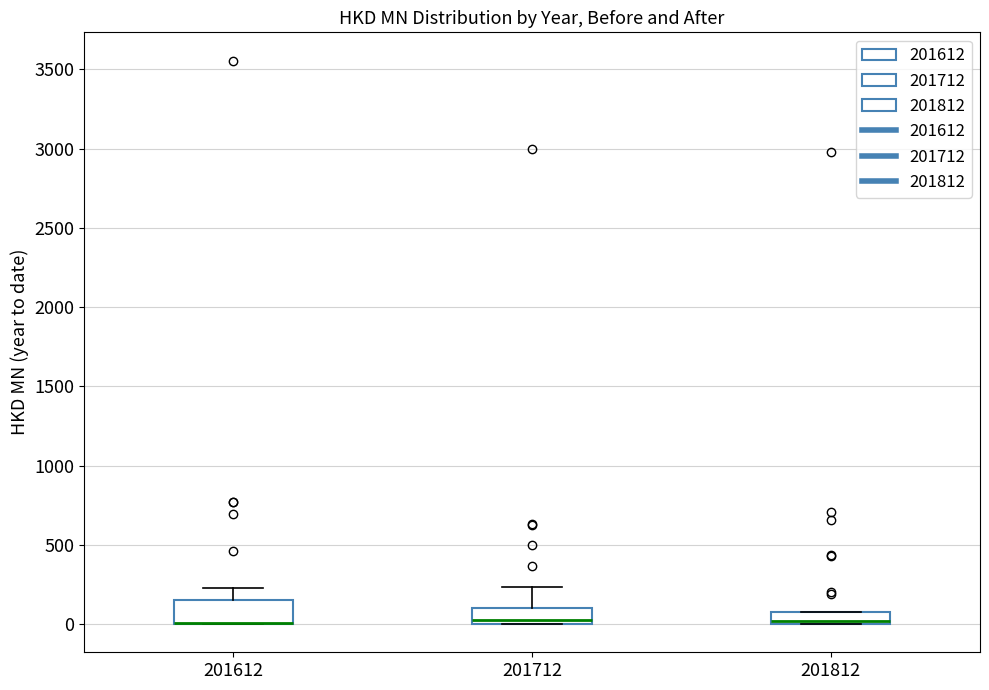

Where is the upper edge of the box at x = 201812 on the y-axis? The values are not printed on the chart, so give them approximately, as read against the axis.

100